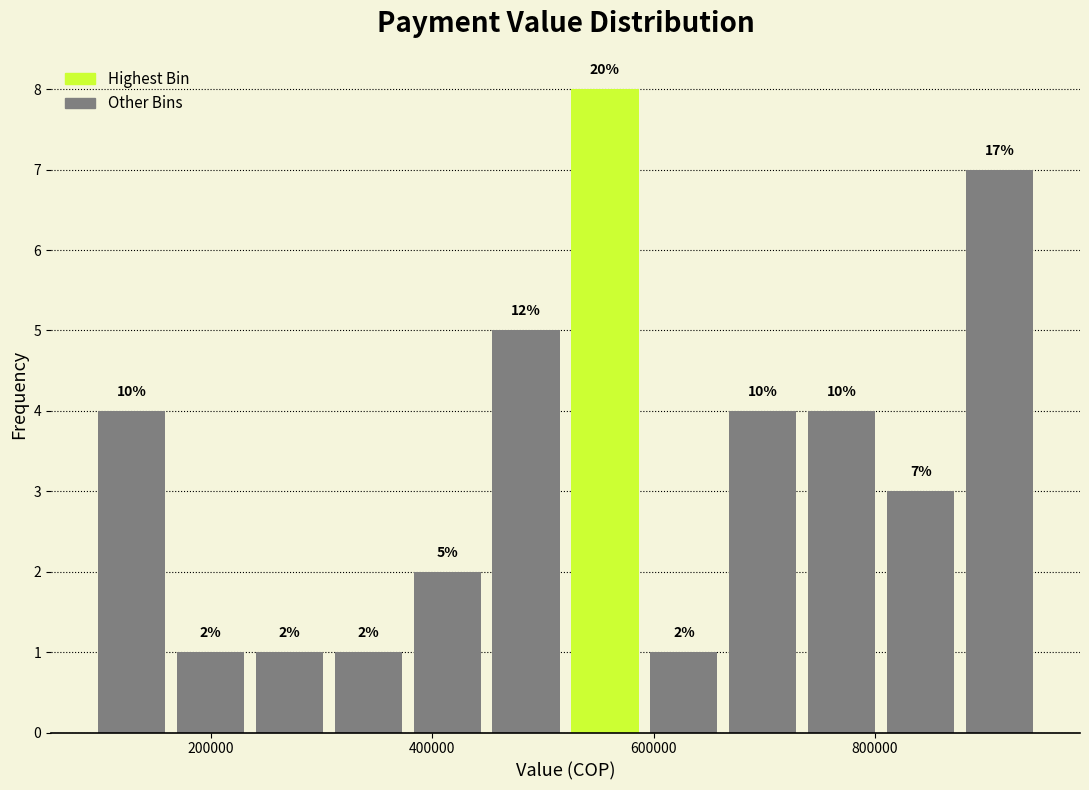

Read against the x-axis, roughly where is the centre of the tallest bar?

560000